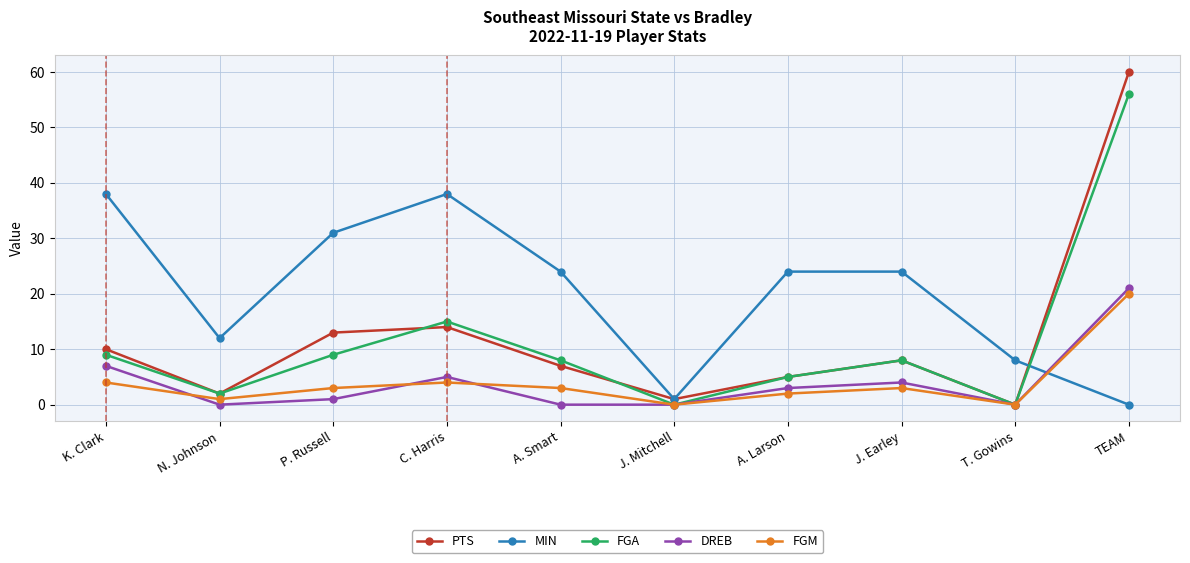

Which series has the largest total across all categories?

MIN